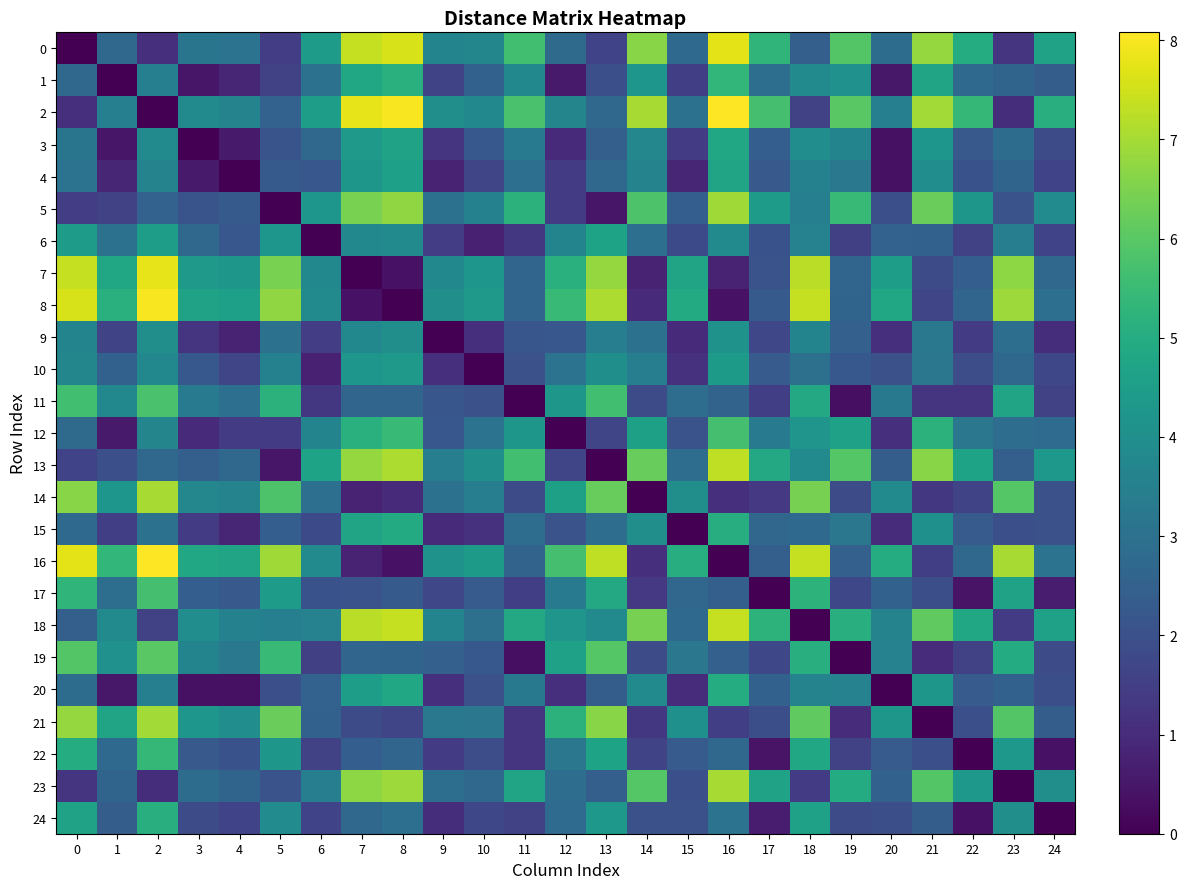

Between 0 and 7, which is larger?

7